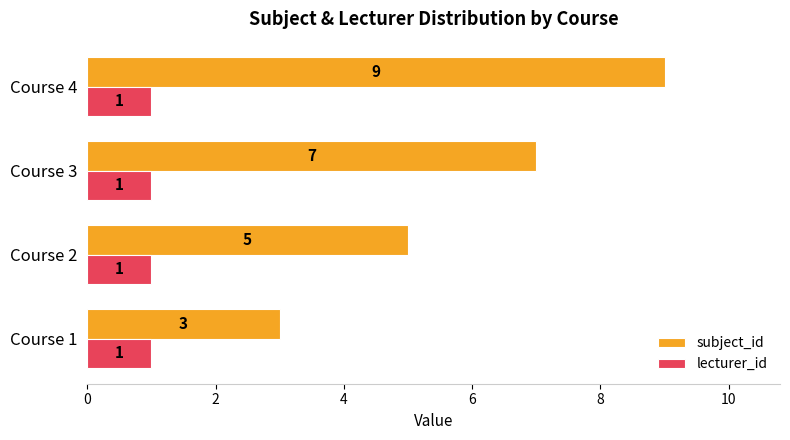

What is the sum of all lecturer_id values?

4